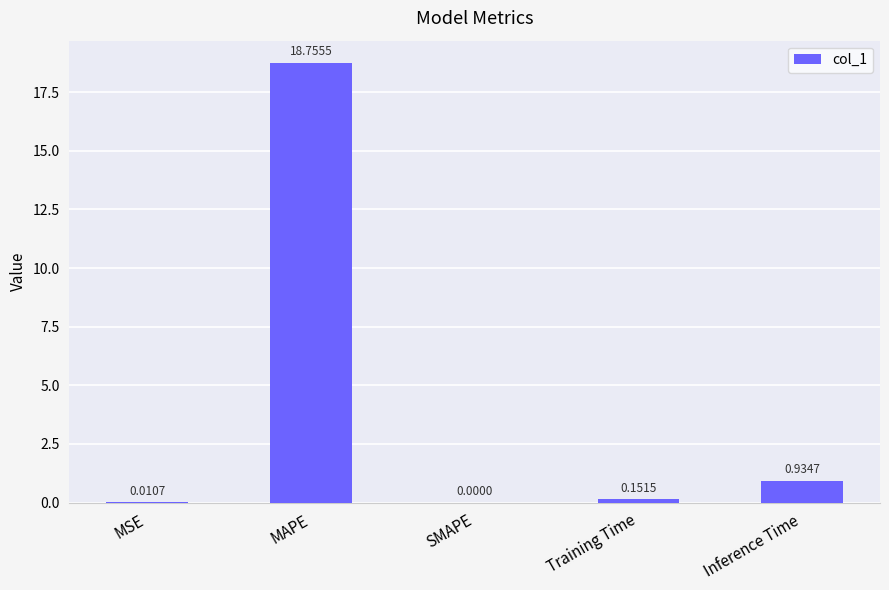

How many values are above zero?

4